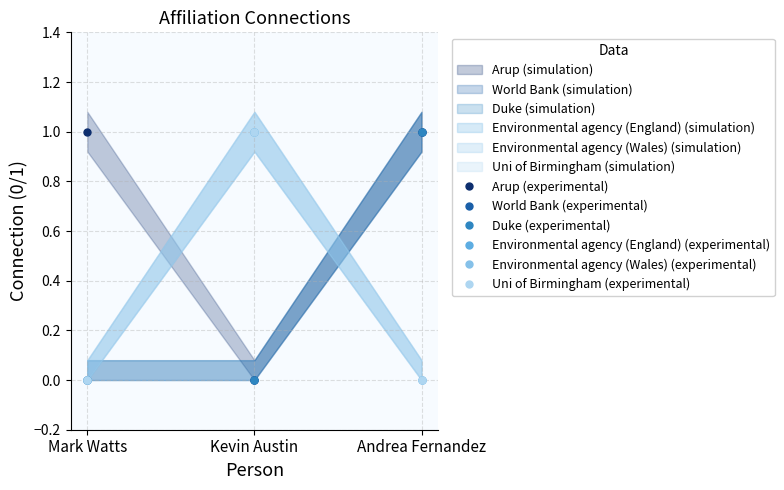

What is the label of the 3rd point from the left?

Andrea Fernandez